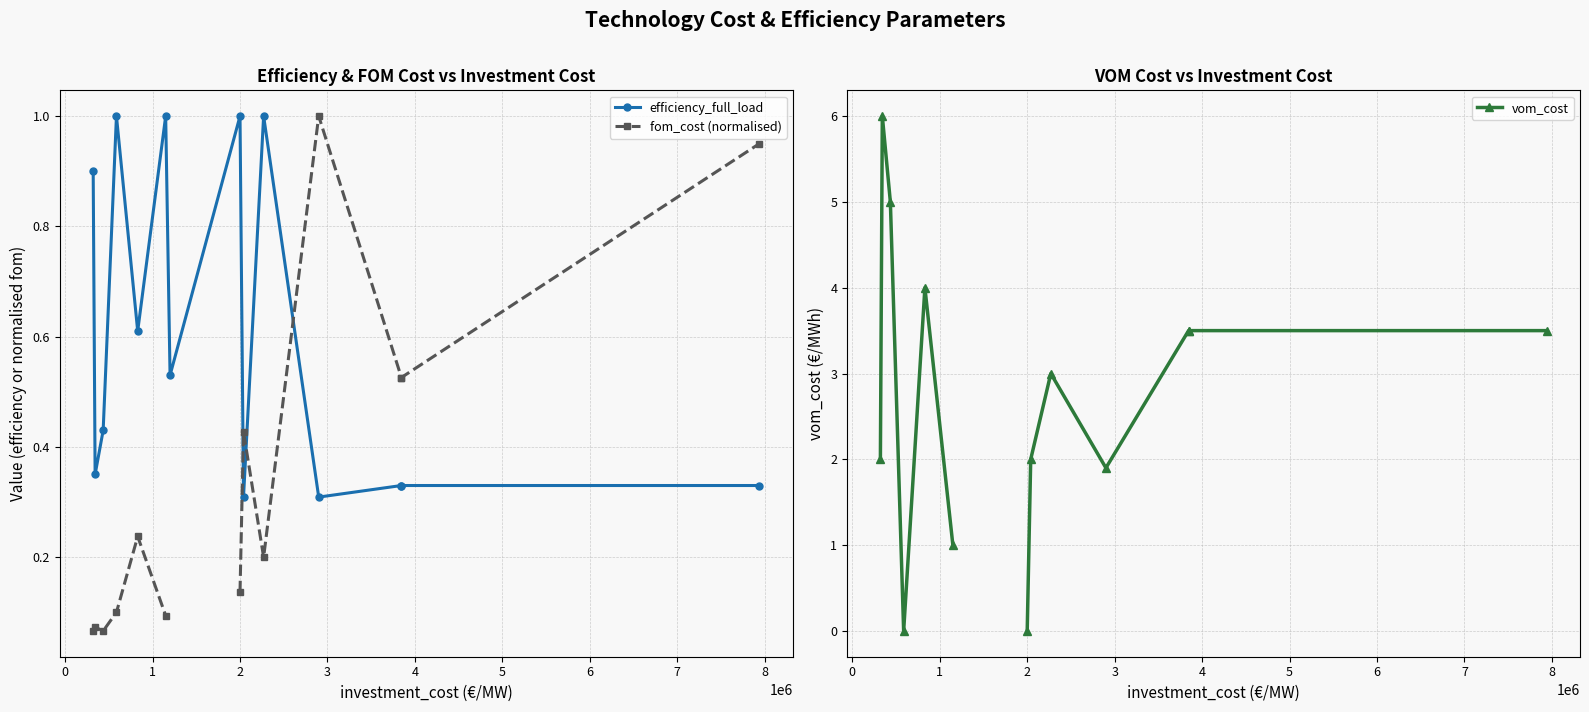

What is the difference between the second highest and minimum values in the efficiency_full_load series?

0.7